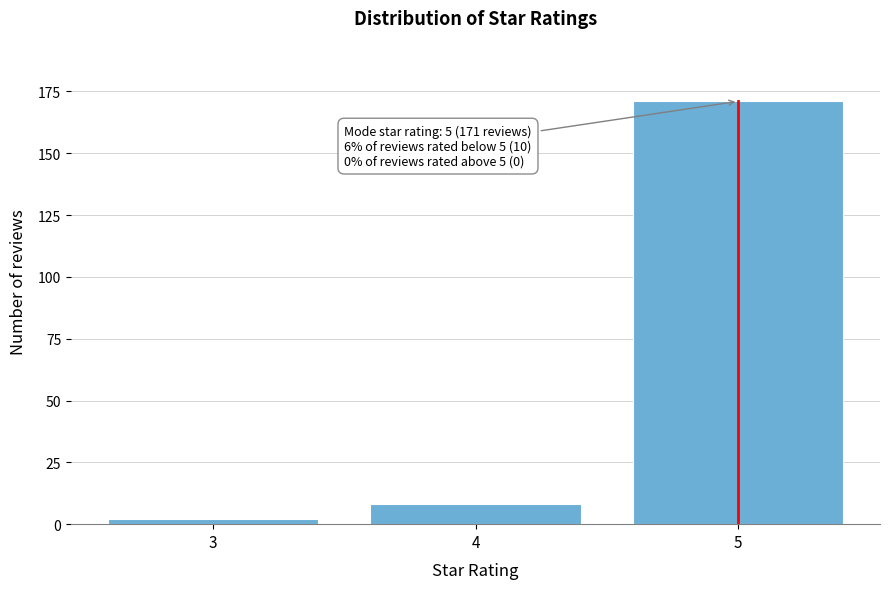

Reading right to left, extract all data points from this chart.

171	8	2